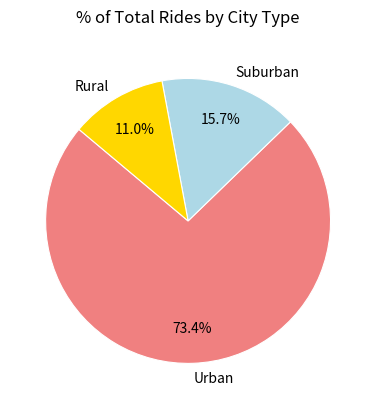

What is the ratio of the value at Rural to the value at Suburban?

0.7